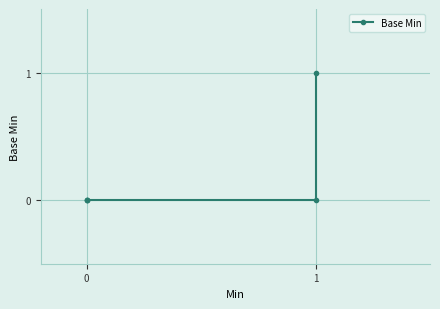

True or false: there are more than 1 points higher than both neighbors.

False